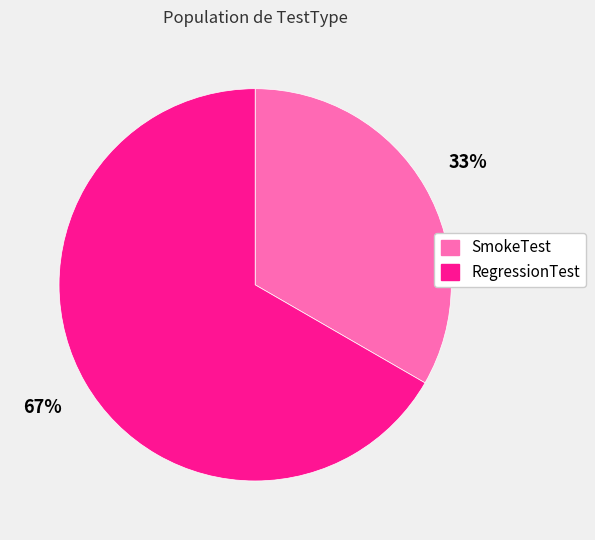

Does SmokeTest represent more than half of the total?

No